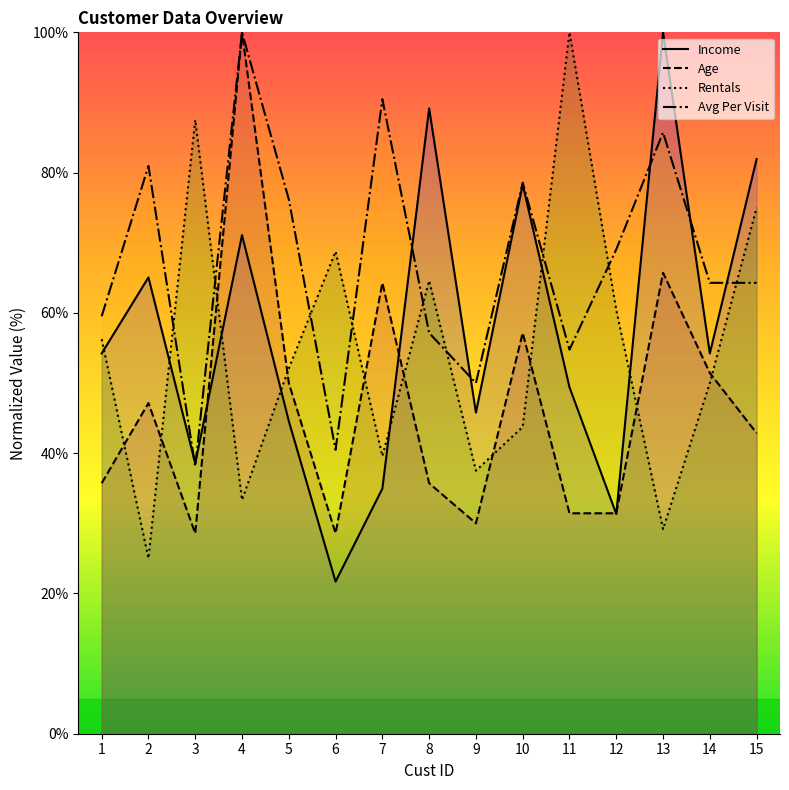

In Rentals, how many points are lower than both neighbors (excluding endpoints)?

5